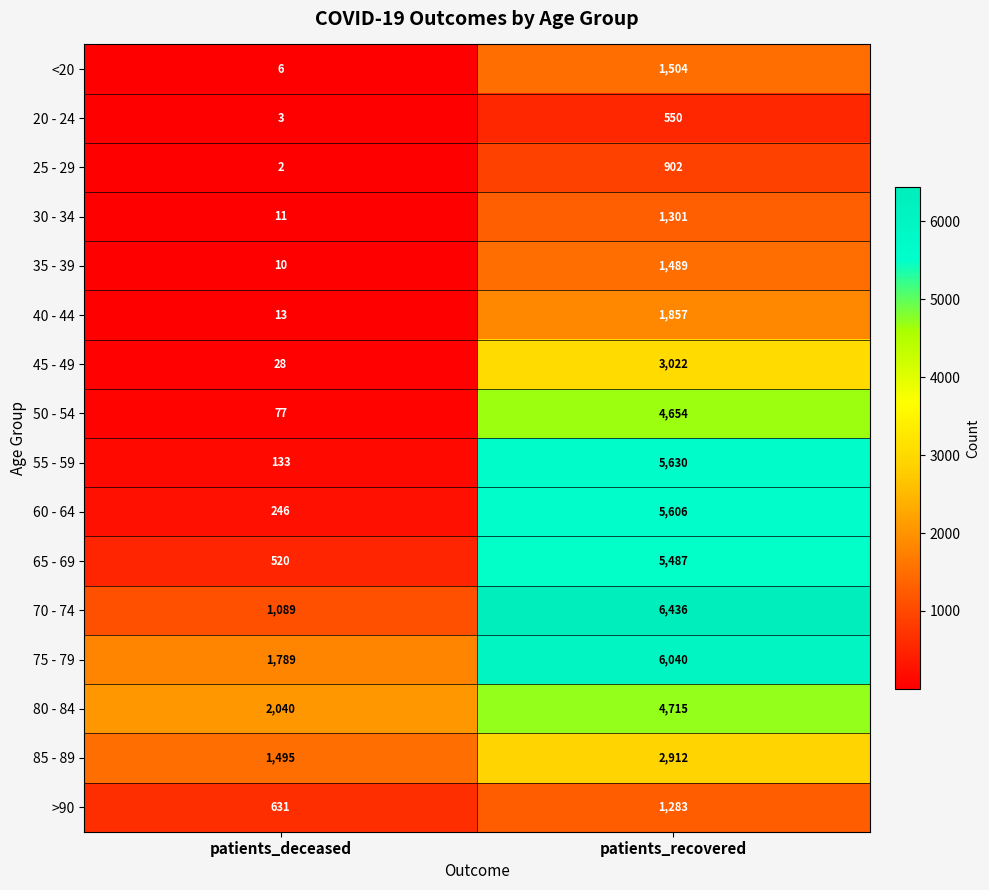

What is the difference between the 55 - 59 values at patients_deceased and patients_recovered?

5497